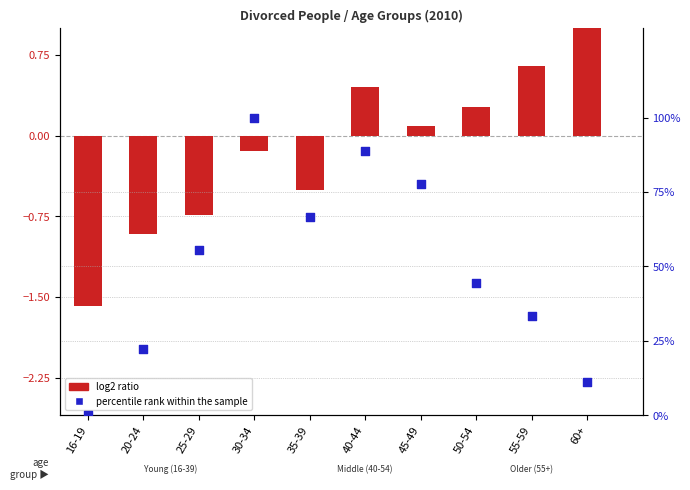

Which series has the largest total across all categories?

percentile rank within the sample